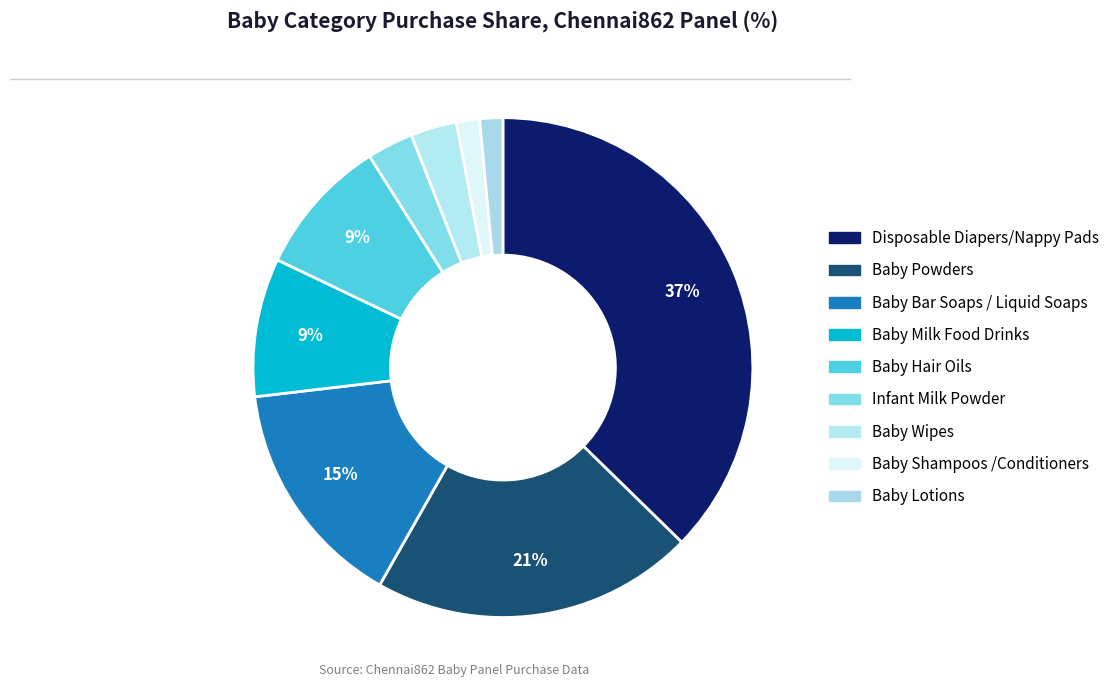

Count the number of slices in the pie.

9